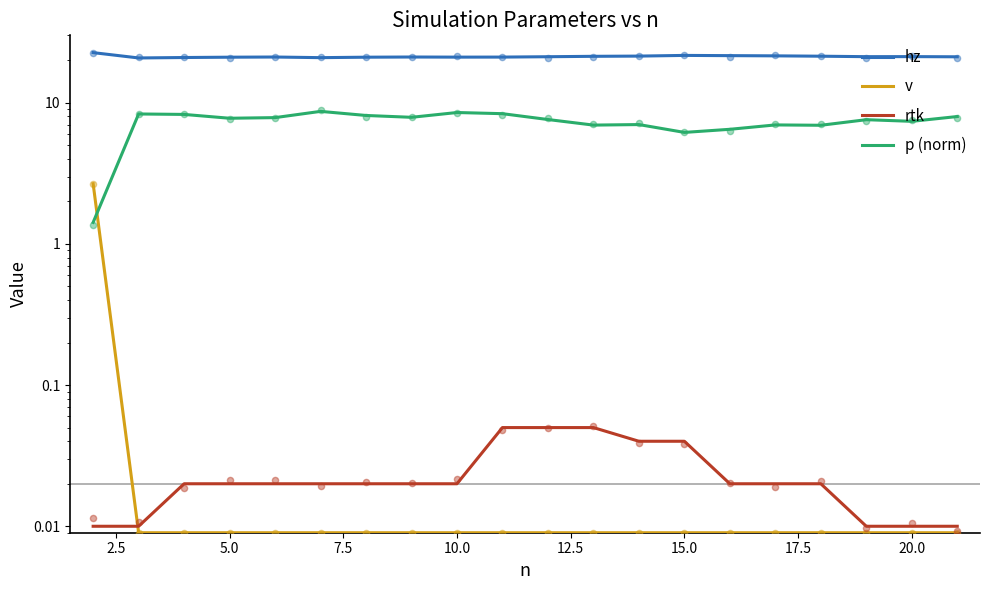

Which series has the largest total across all categories?

hz